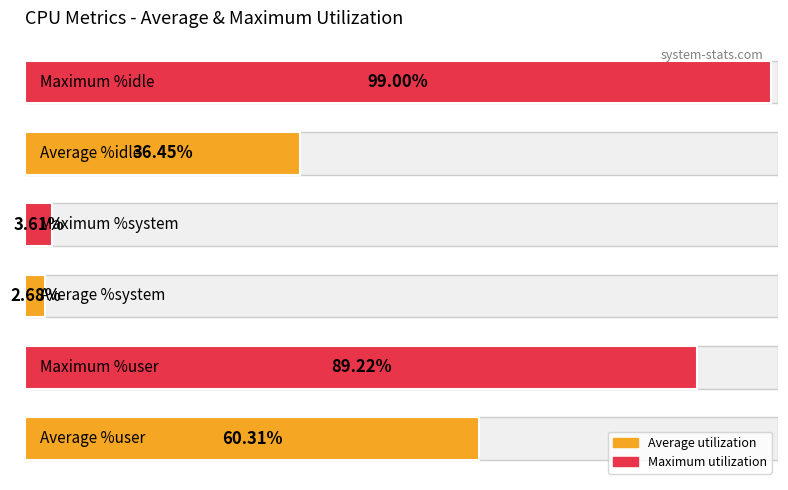

What is the average value of the %idle series?

36.4